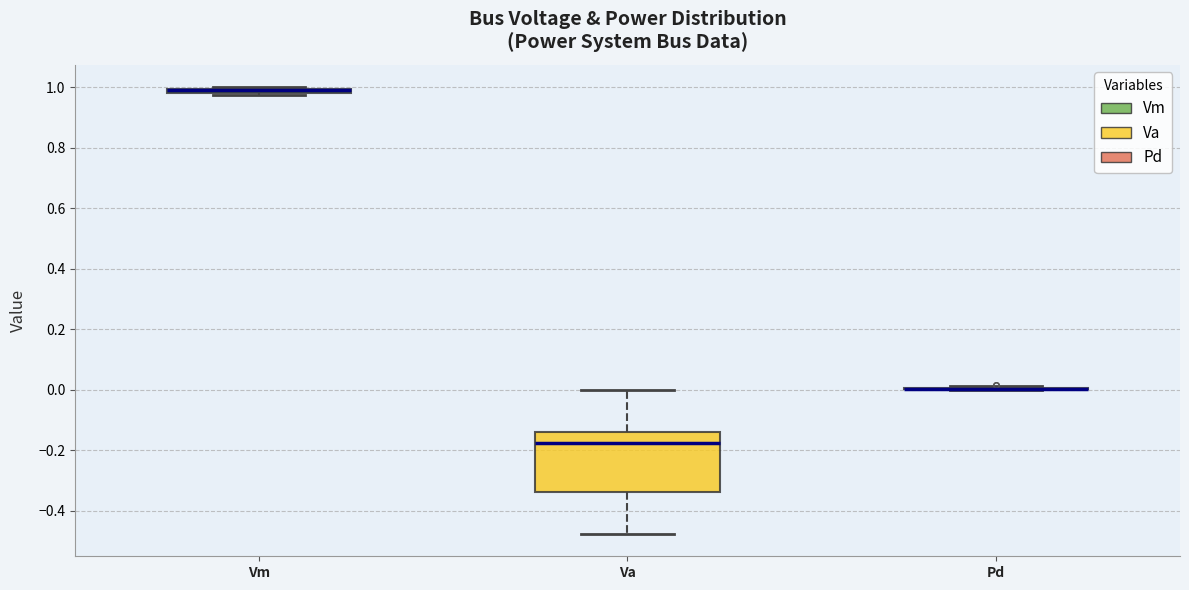

Comparing the boxes themselves (not the whiskers), which one is the tallest?

Va